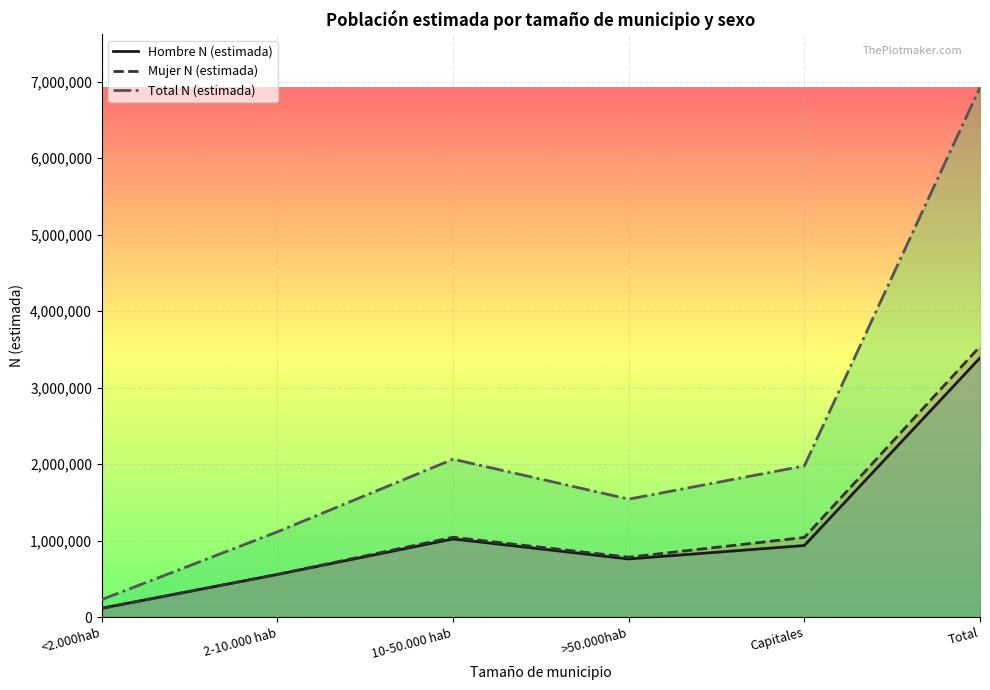

Rank the categories by Total N (estimada) value from lowest to highest.

<2.000hab, 2-10.000 hab, >50.000hab, Capitales, 10-50.000 hab, Total